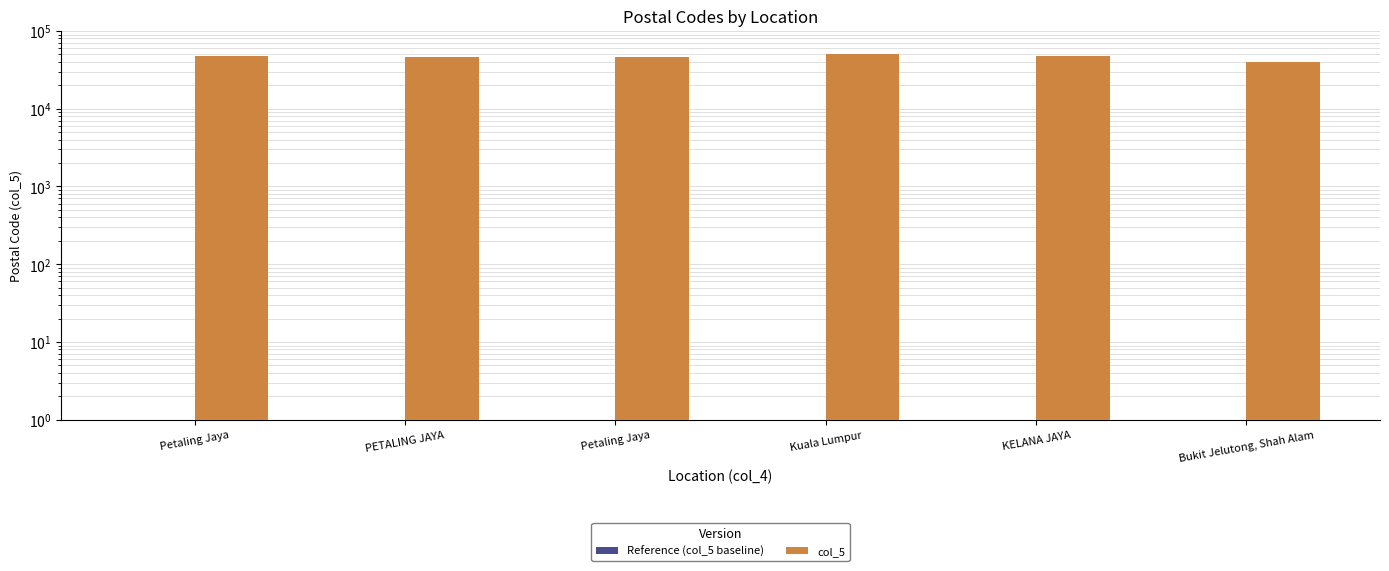

Does the chart contain any negative values?

No